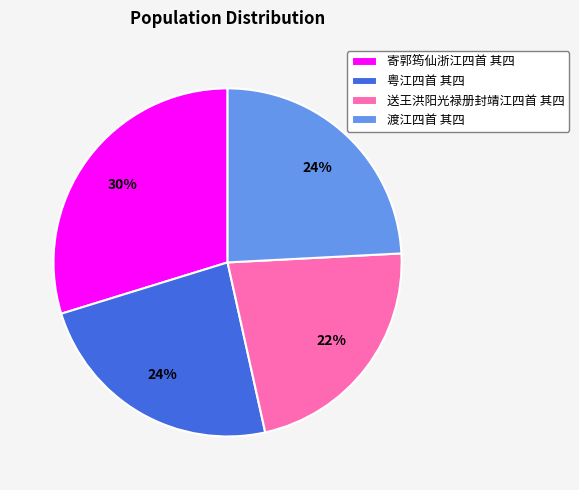

Which has a higher value, 送王洪阳光禄册封靖江四首 其四 or 粤江四首 其四?

粤江四首 其四